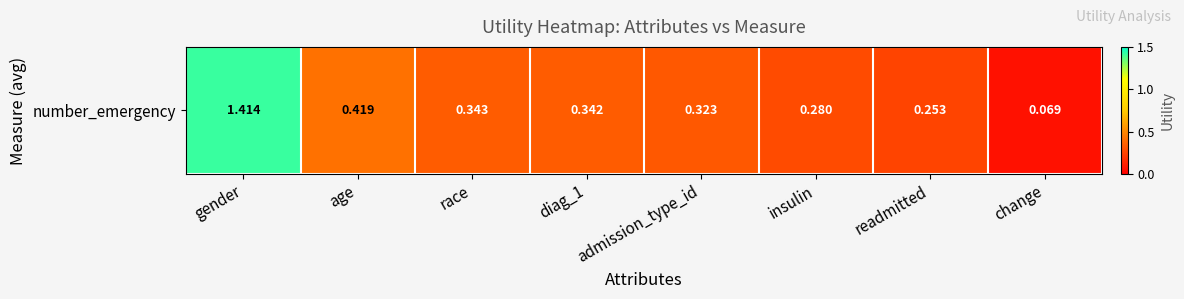

The value at age is 0.5. True or false?

False